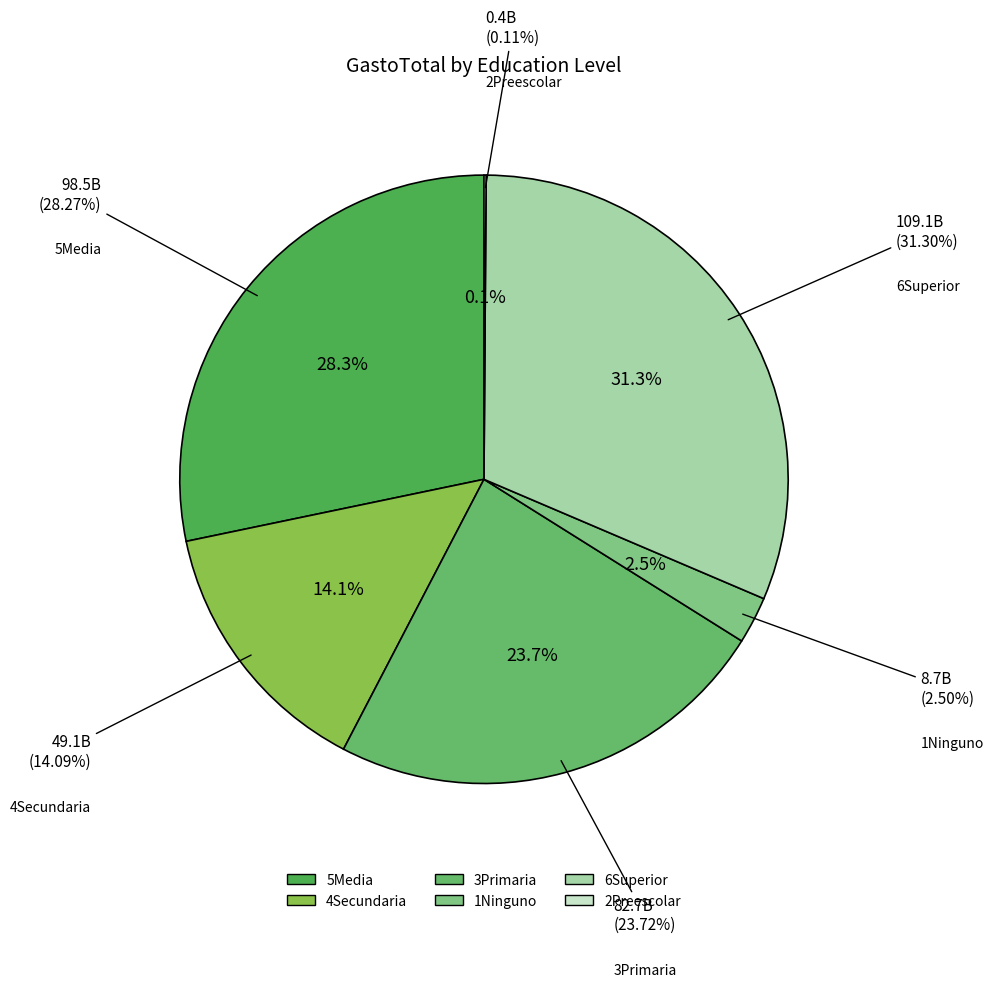

Is there any slice that represents more than half of the pie?

No